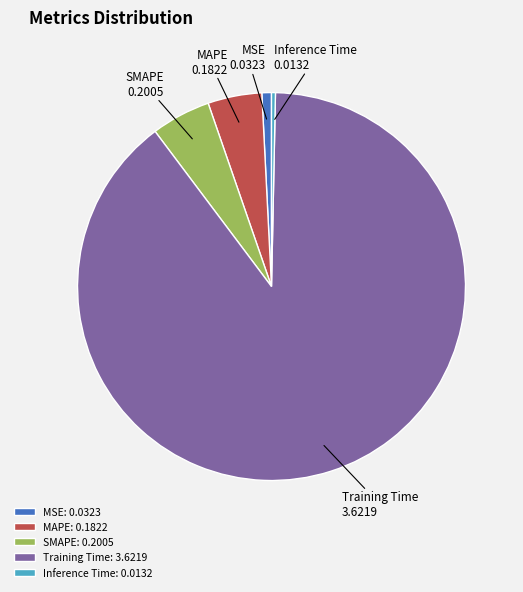

Is the sum of MAPE and MSE greater than half?

No